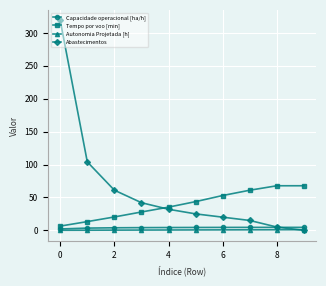

Which series has the largest total across all categories?

Abastecimentos